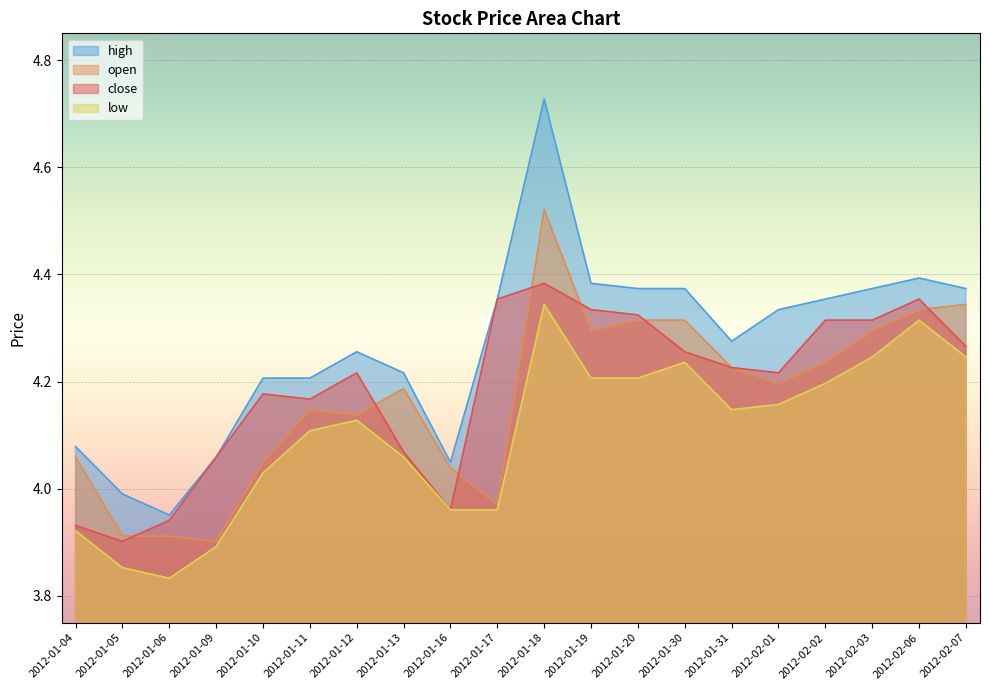

How many intersections are there between close and open?

7